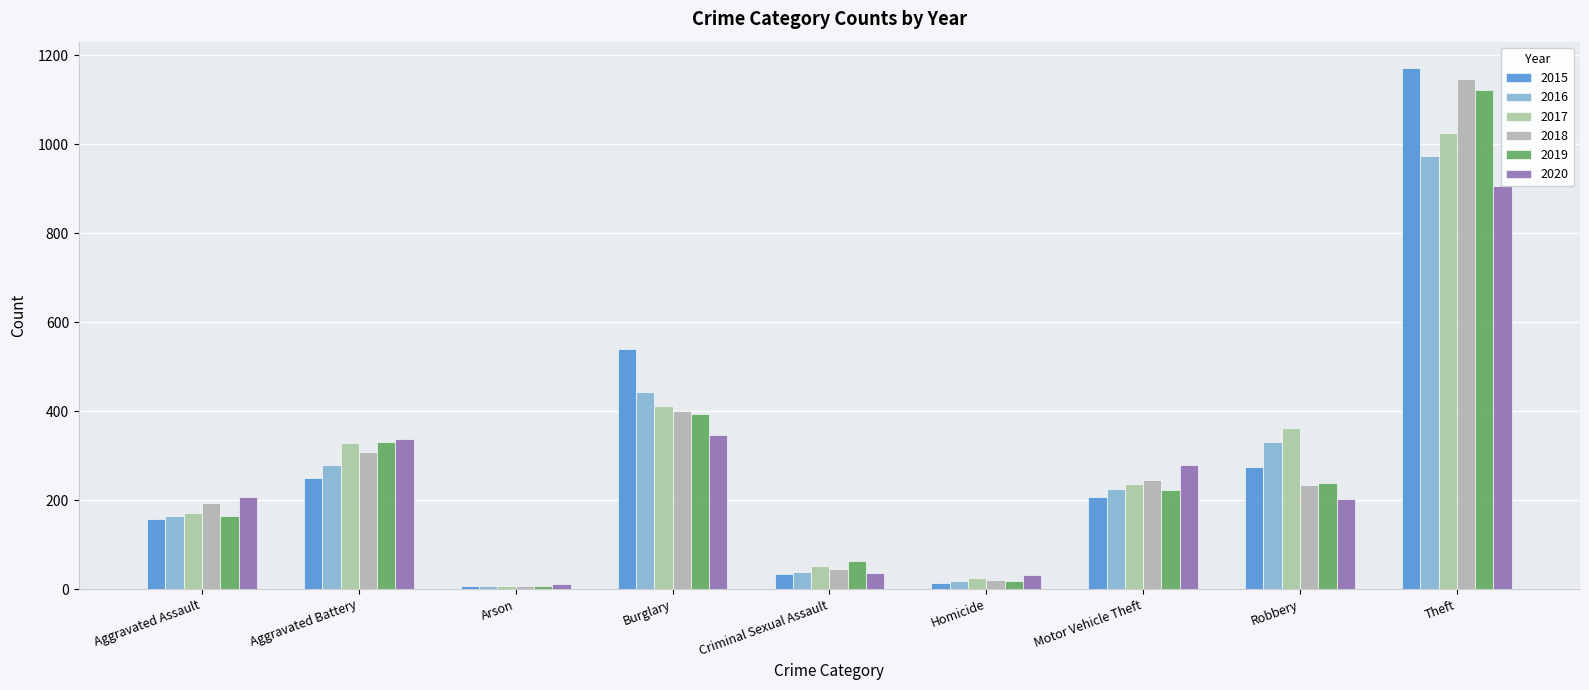

Which series changed the most between Homicide and Motor Vehicle Theft?

2020